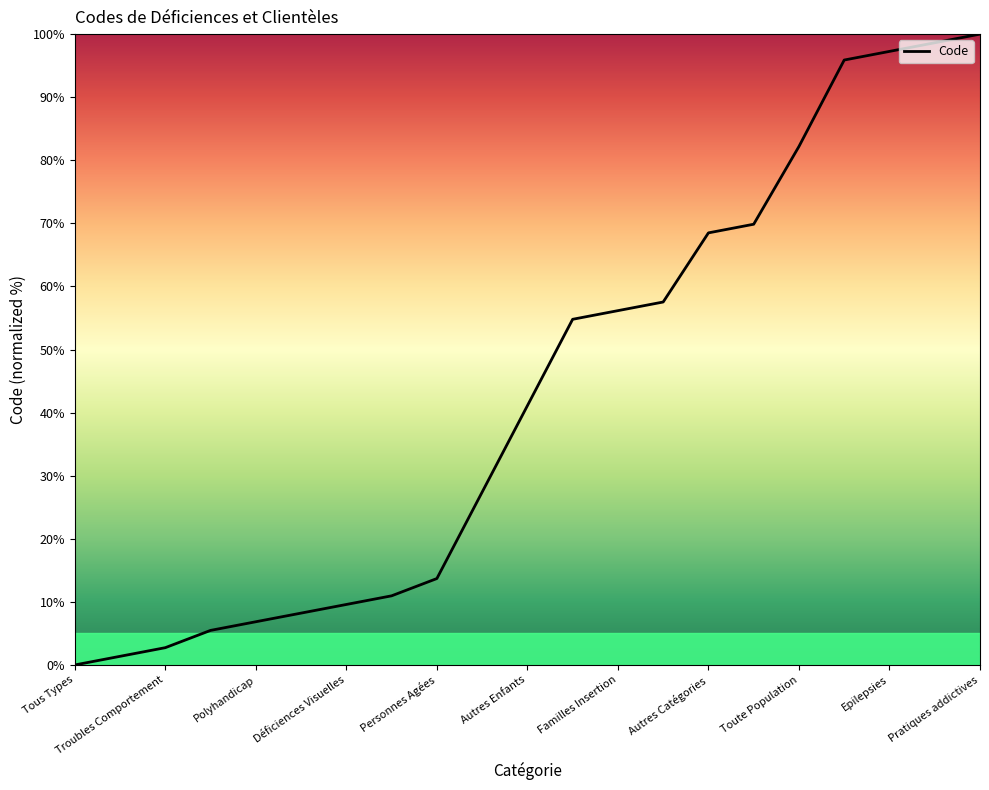

What is the maximum value shown in the chart?

100.0